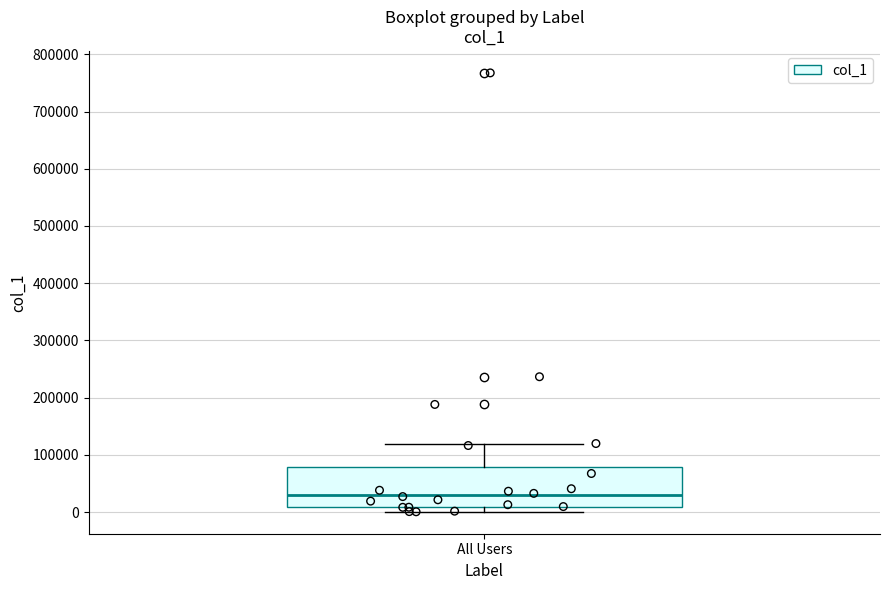

Transcribe this box plot: give where the median line is, the range the box spans, and where the two whiskers end, as read against the y-axis. The values are not printed on the chart, so give them approximately, as read against the axis.

median 30000, box 10000 to 80000, whiskers 0 to 120000